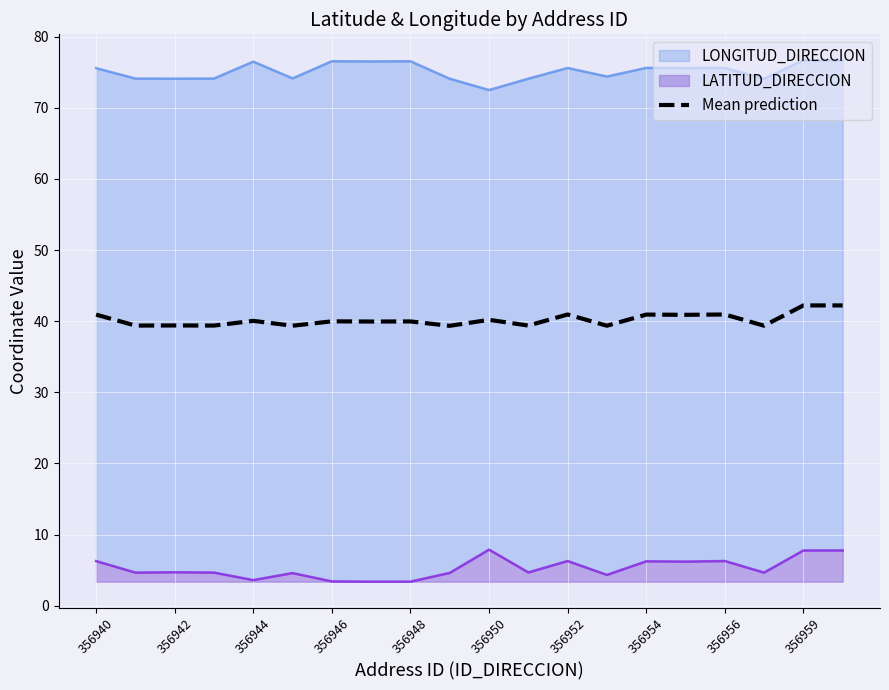

The Mean prediction series shows 68.8 at 356956. True or false?

False